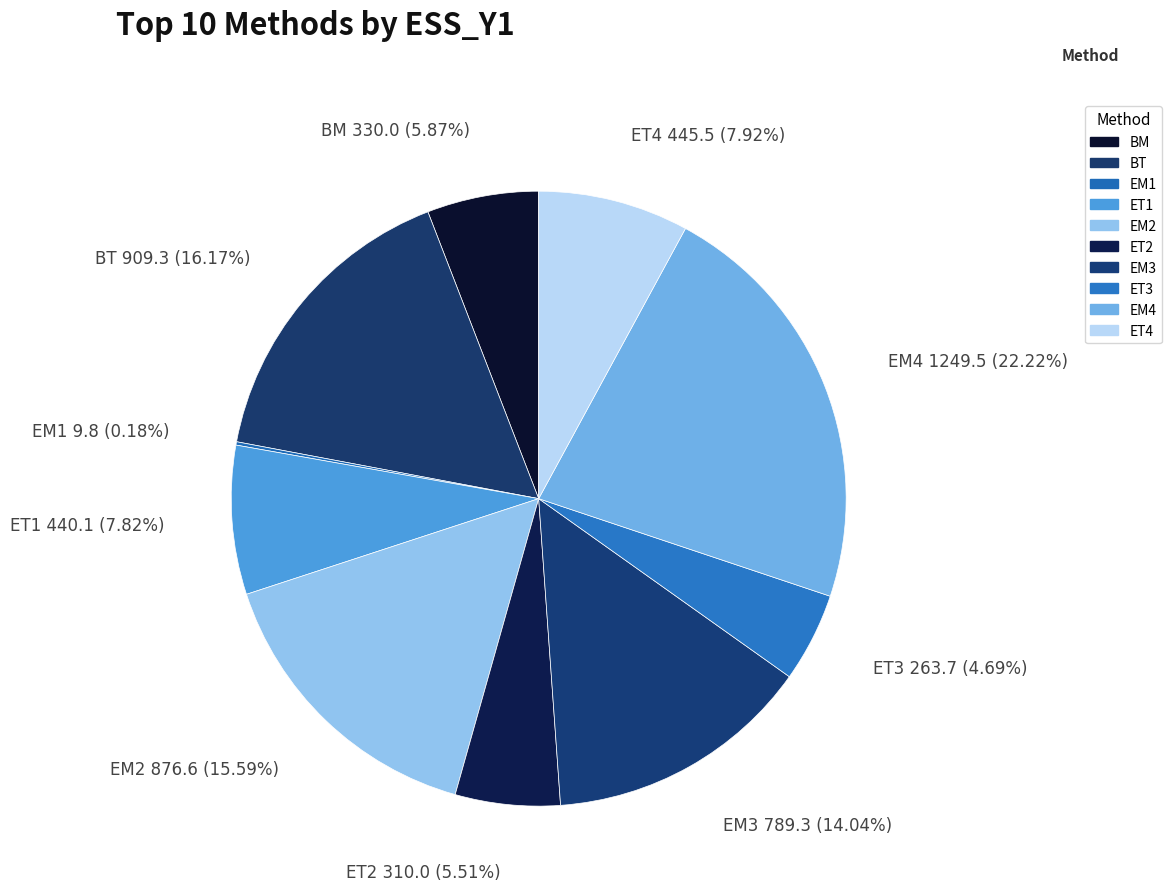

Does any single category account for the majority?

No